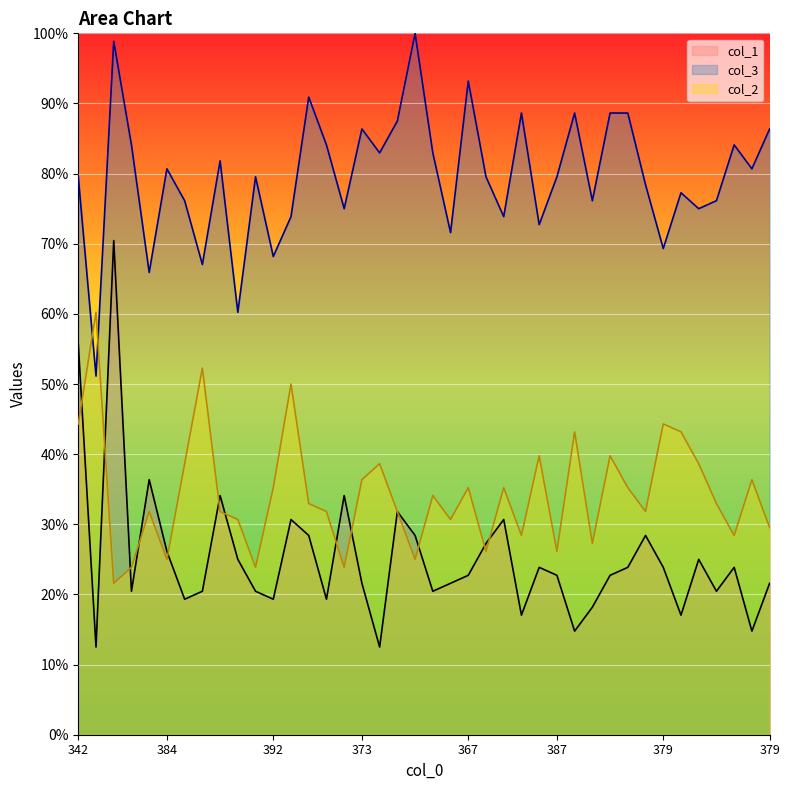

List the series in order of their overall mean, lowest first.

col_1, col_2, col_3